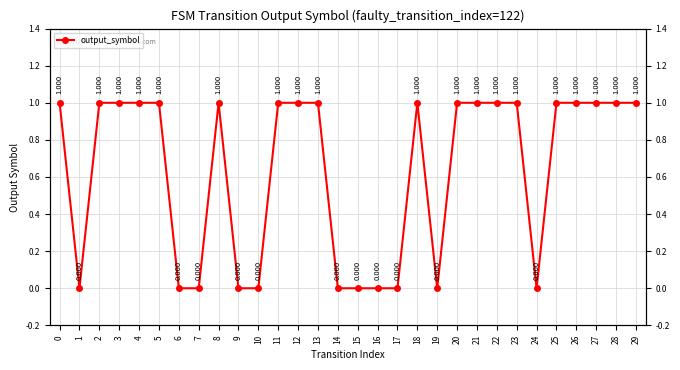

How many points are higher than both their immediate neighbors (excluding endpoints)?

2